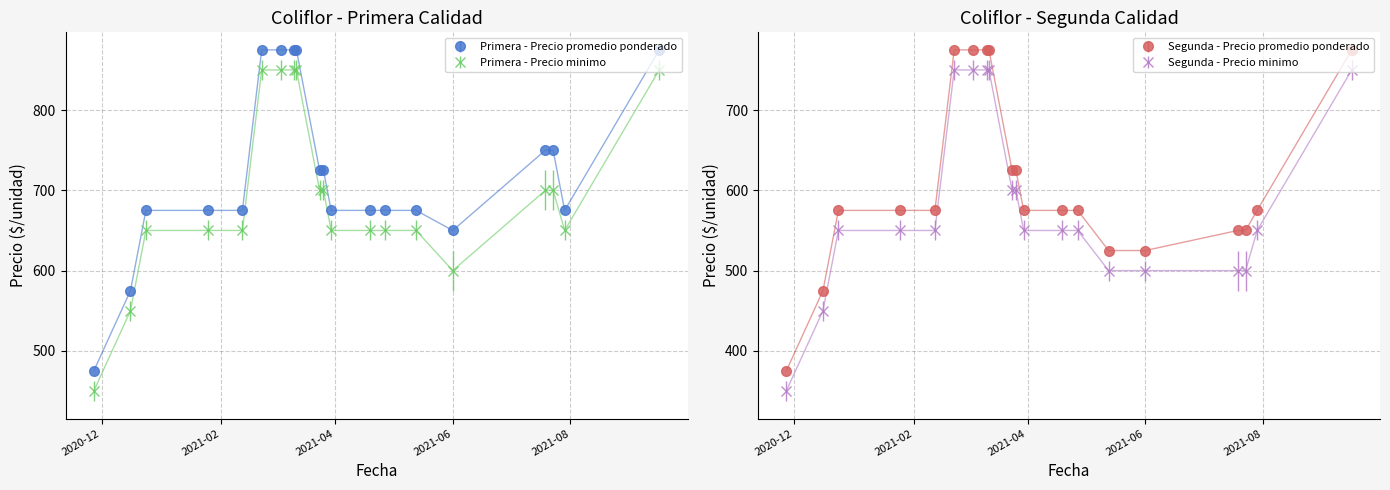

At how many categories does at least one series exceed 361?

20